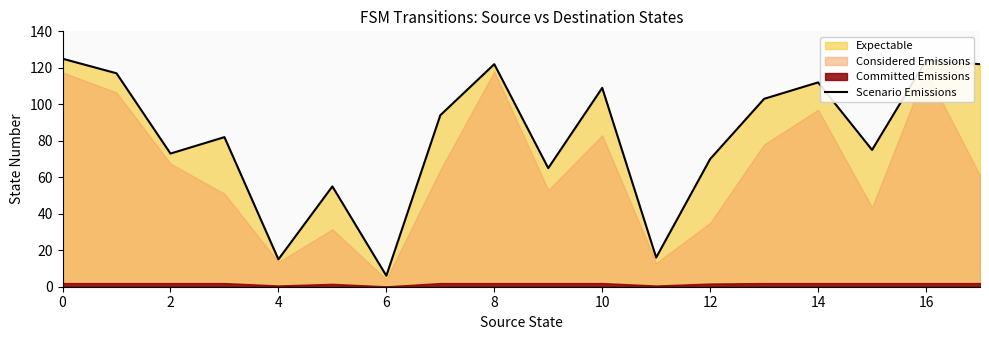

The value of Scenario Emissions at 14 is 112. True or false?

True